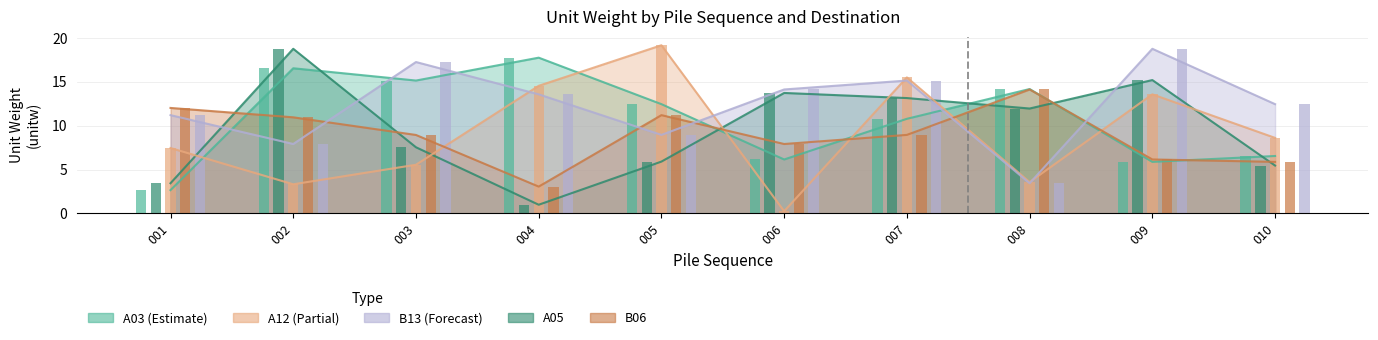

What is the sum of all A12 values?

91.6